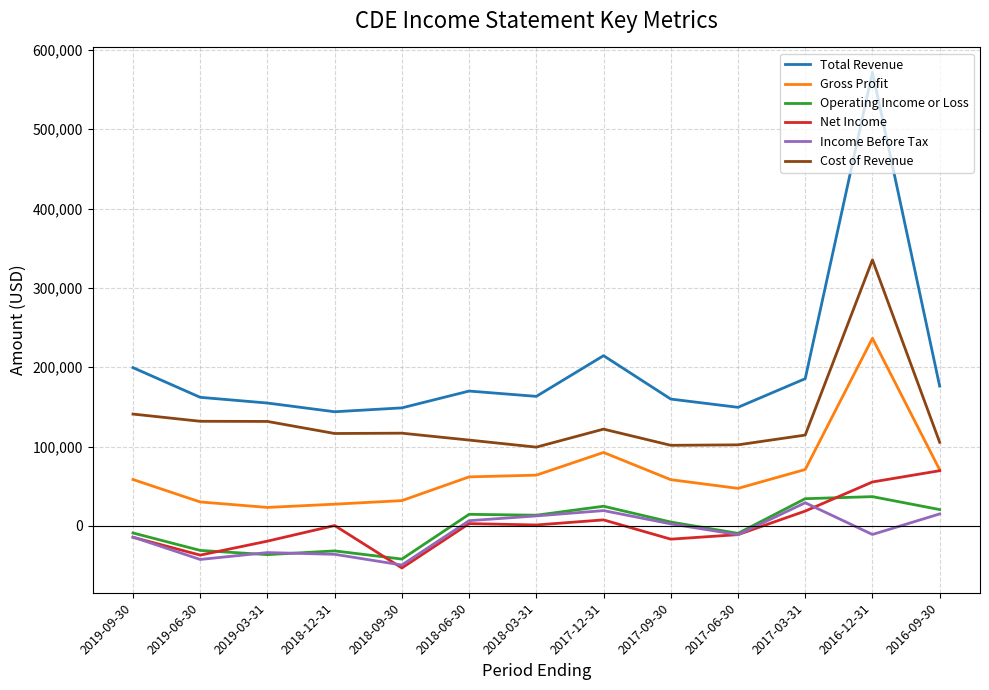

At which category is the sum across all series the highest?

2016-12-31